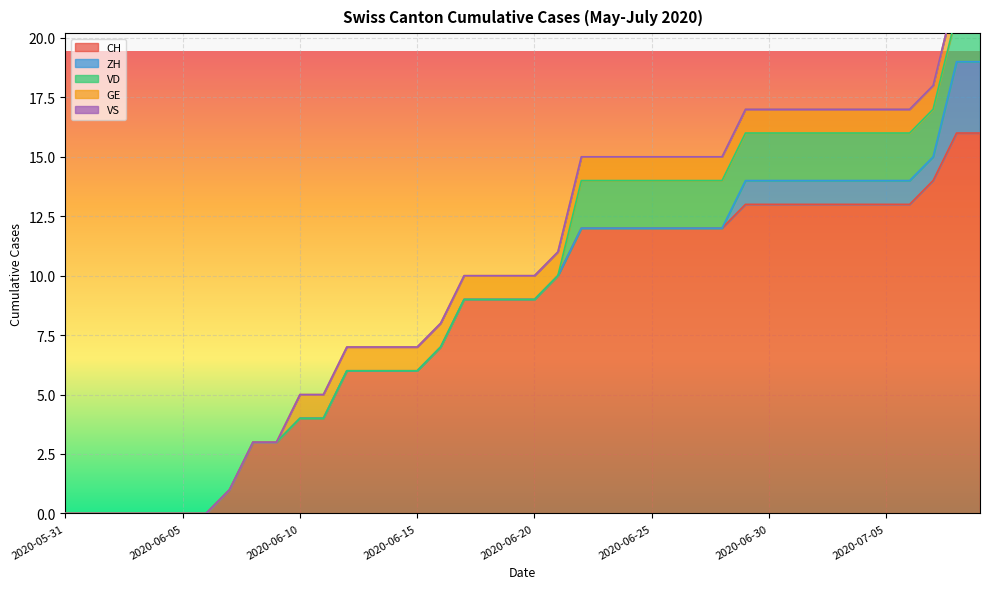

What is the total value across all series at 2020-06-14?

7